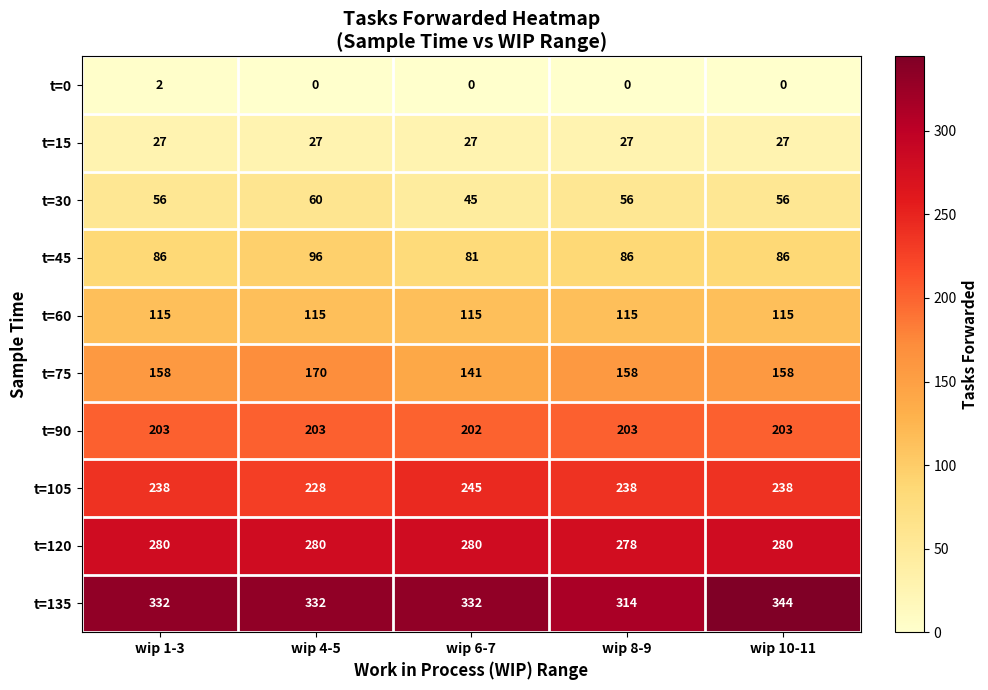

What is the highest value of the t=90 series?

203